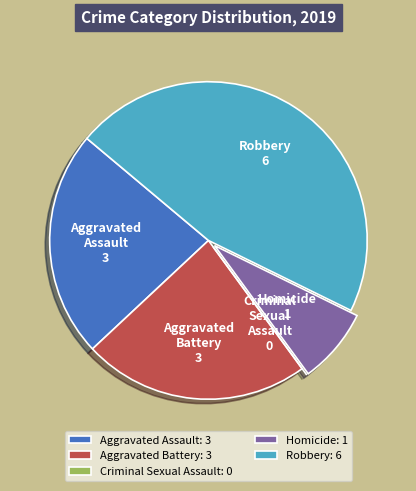

Between Homicide and Aggravated Battery, which is larger?

Aggravated Battery